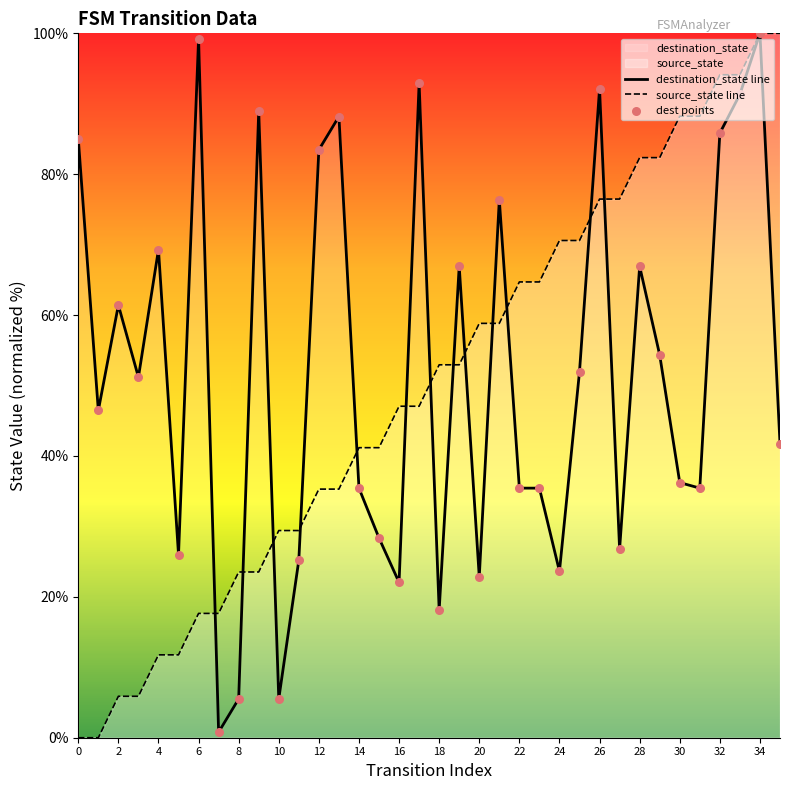

What is the total value across all series at 18?

71.1